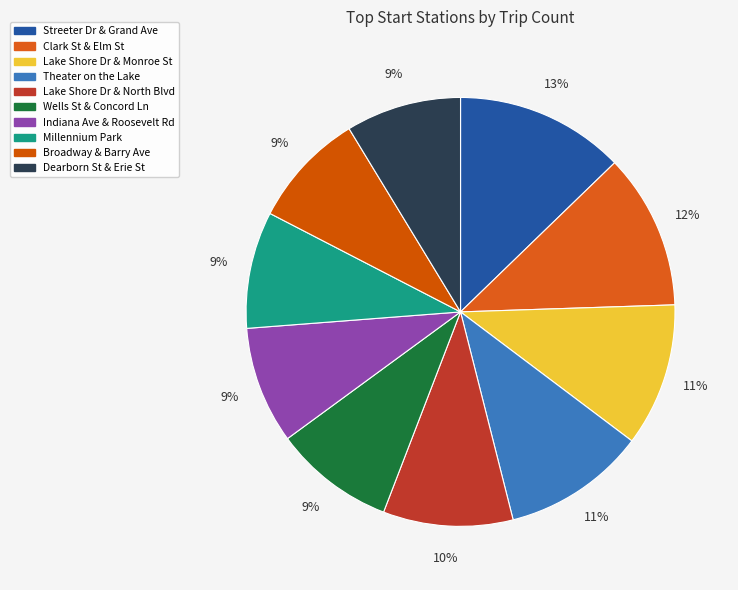

Rank the categories by value from lowest to highest.

Dearborn St & Erie St, Broadway & Barry Ave, Millennium Park, Indiana Ave & Roosevelt Rd, Wells St & Concord Ln, Lake Shore Dr & North Blvd, Theater on the Lake, Lake Shore Dr & Monroe St, Clark St & Elm St, Streeter Dr & Grand Ave